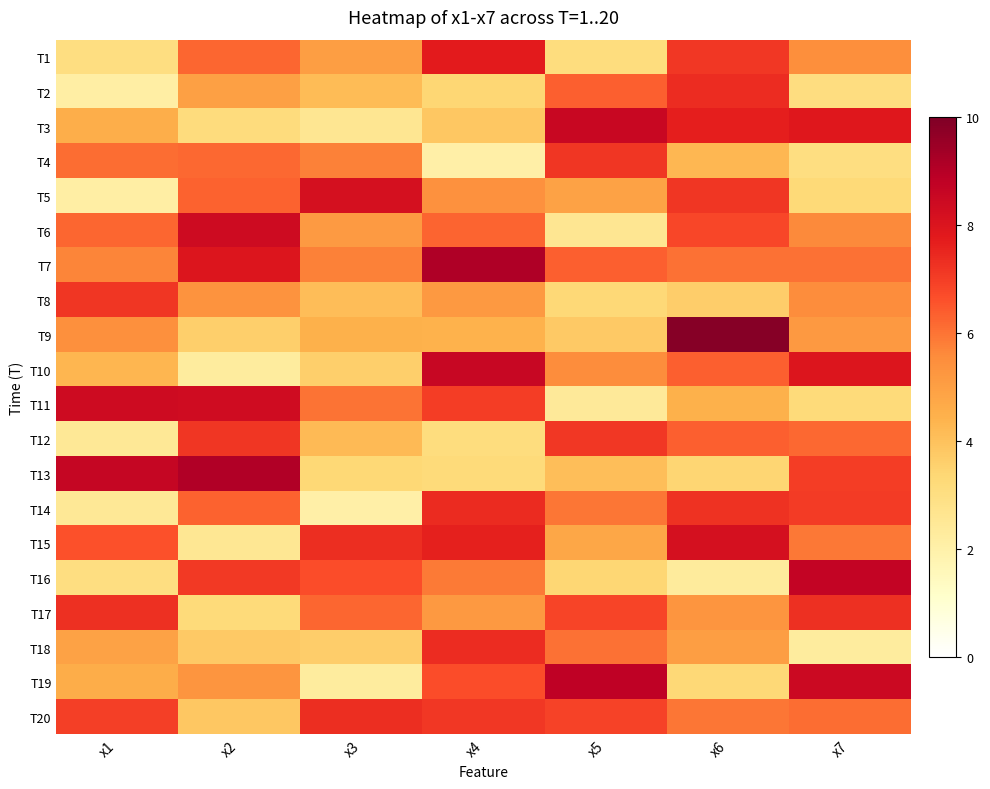

What is the spread (max minus min) of values at x7?

6.4